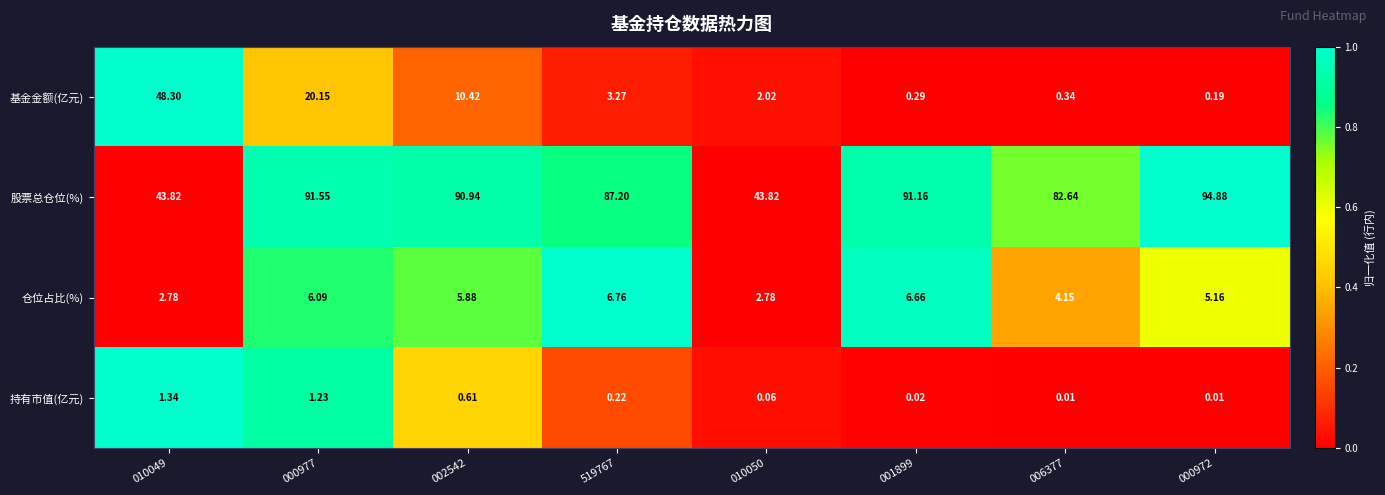

Which series has the largest range (max minus min)?

股票总仓位(%)